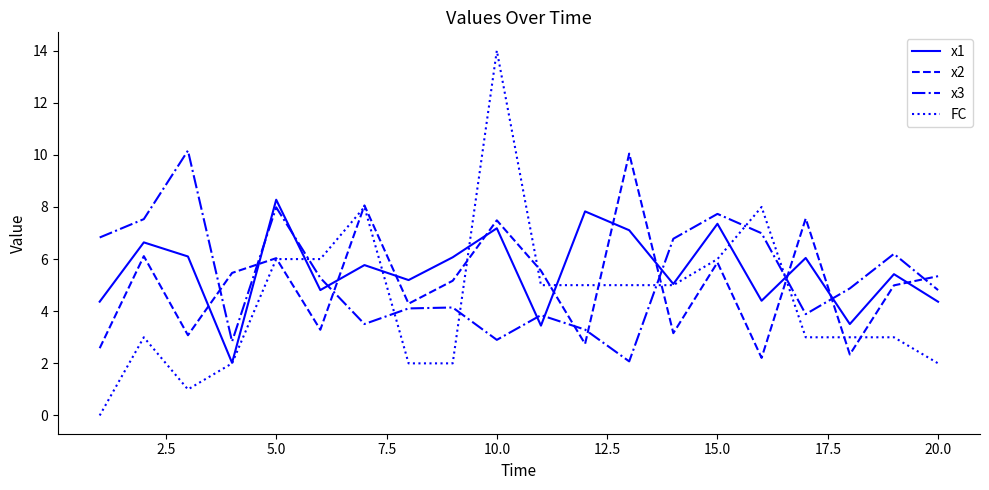

What are all the series names shown in the legend?

x1, x2, x3, FC